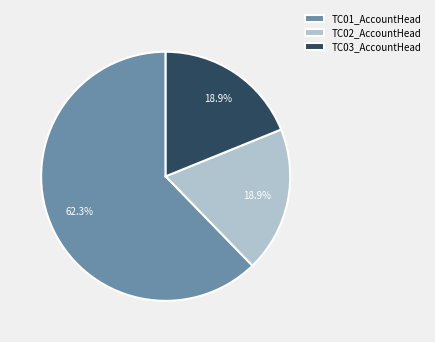

What is the majority slice?

TC01_AccountHead